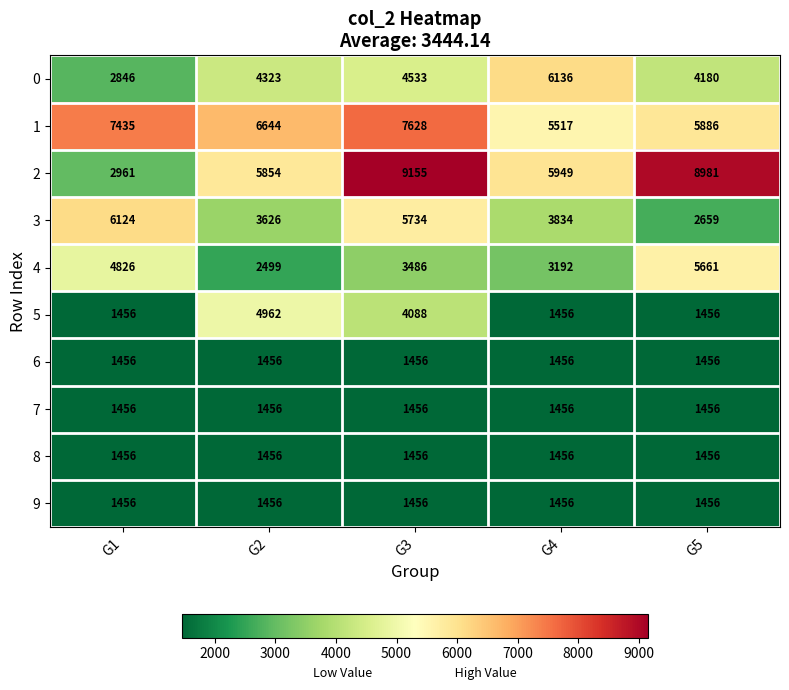

Rank the categories by 1 value from highest to lowest.

G3, G1, G2, G5, G4